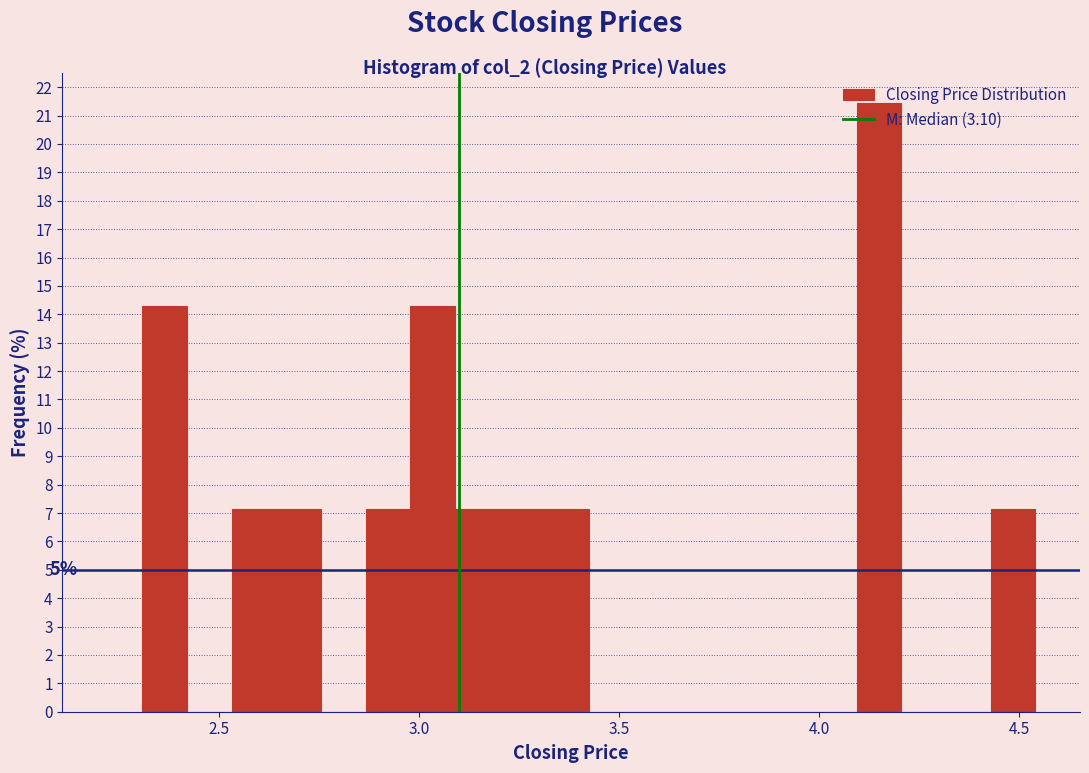

Around what value on the x-axis is the tallest bar? Give the approximate position of its centre, as read against the axis.

4.15